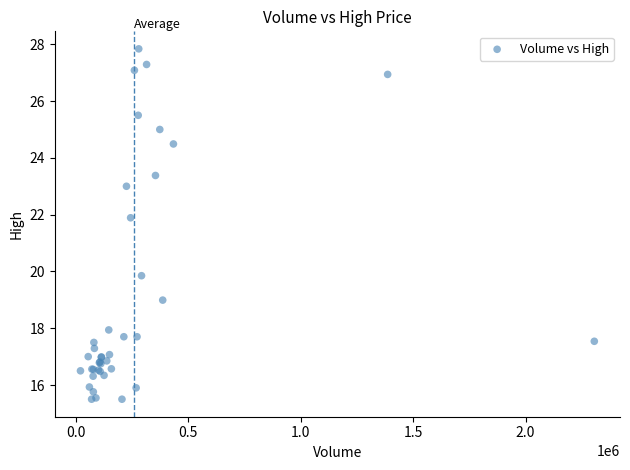

What Y value in the scatter plot is closest to 21?

21.9